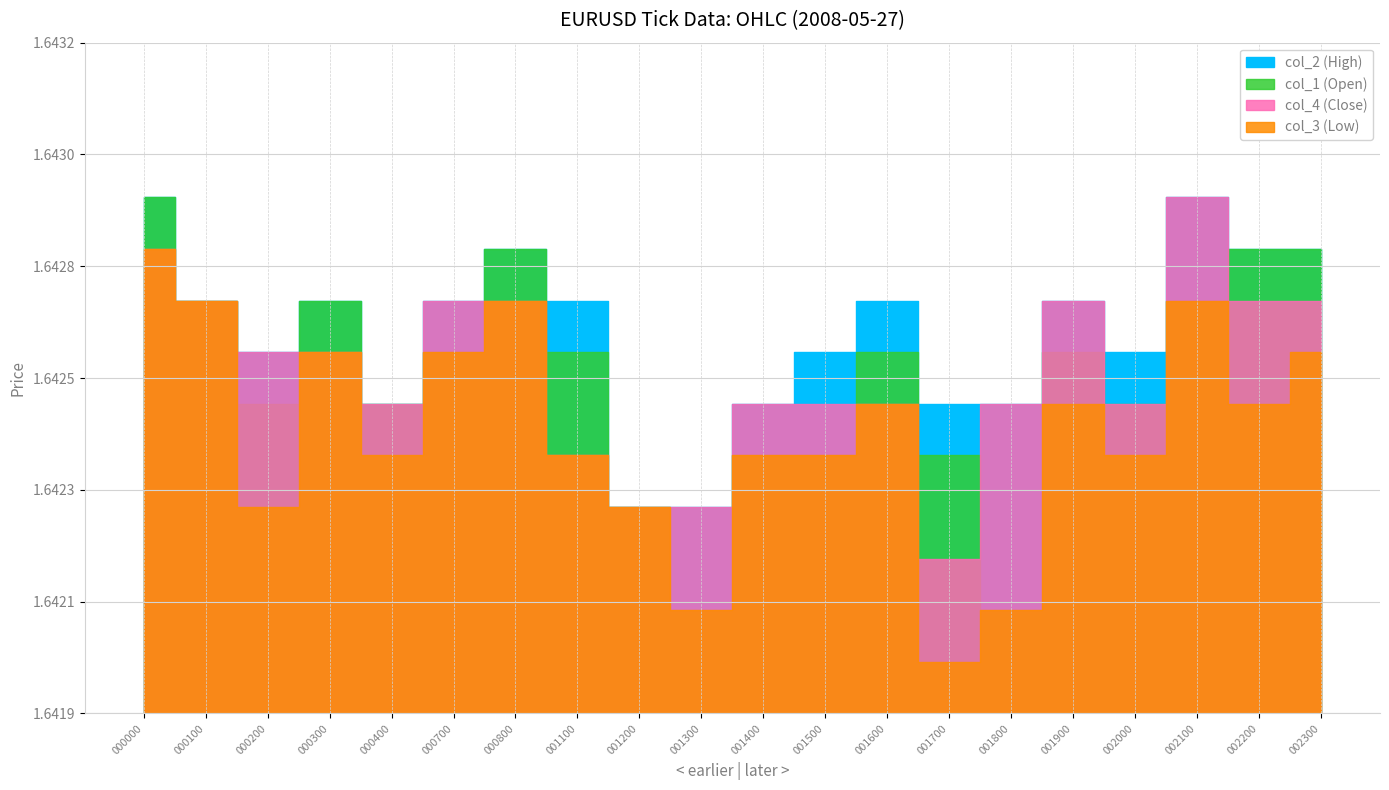

At which category is the sum across all series the highest?

000000